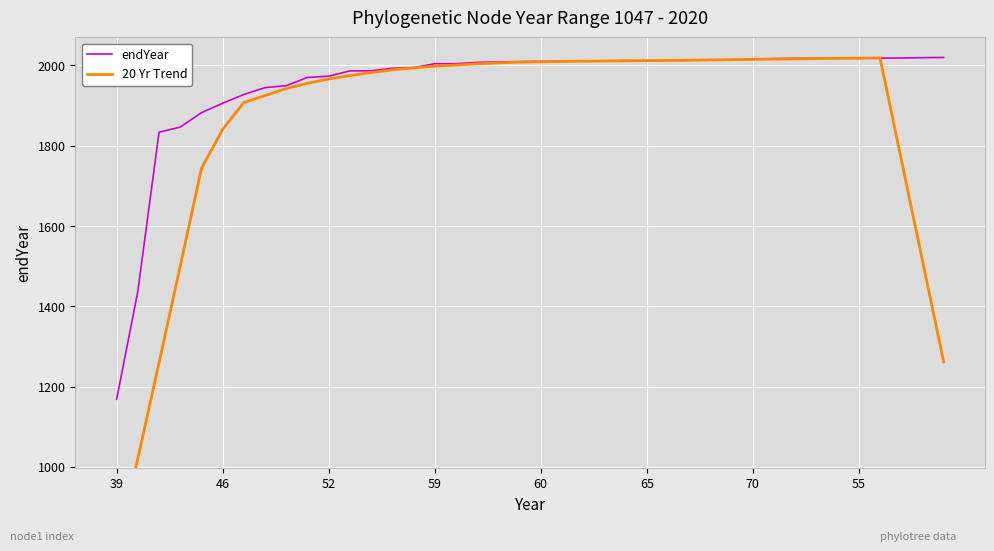

How many times do 20 Yr Trend and endYear cross each other?

6